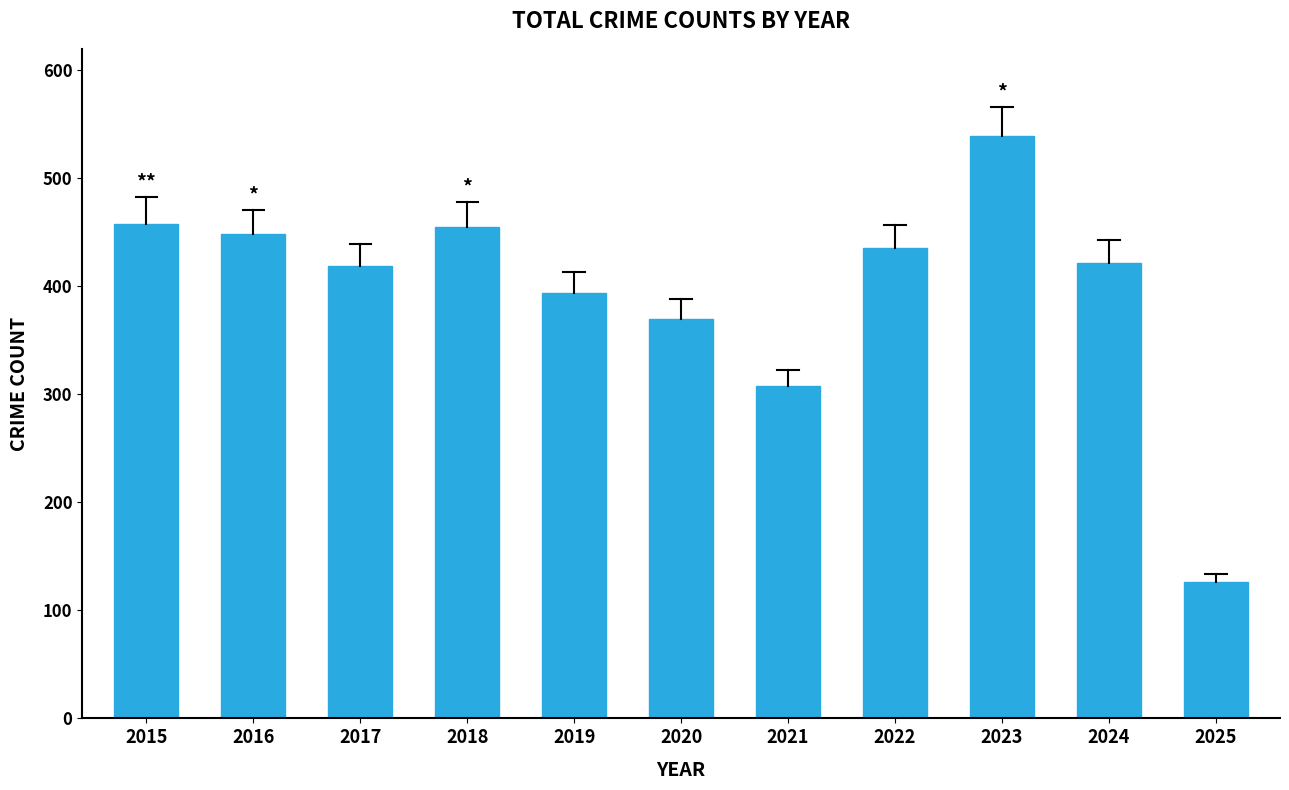

How many data points are less than 422?

5